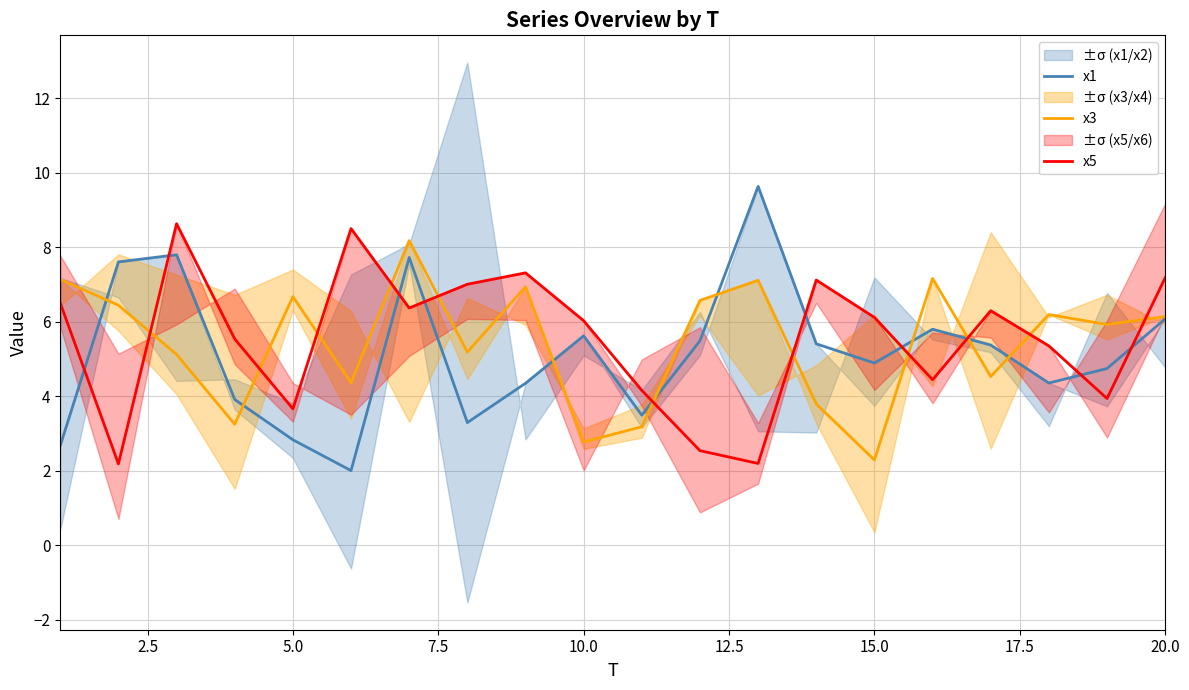

Is it true that x3 equals 3.6 at 20.0?

False